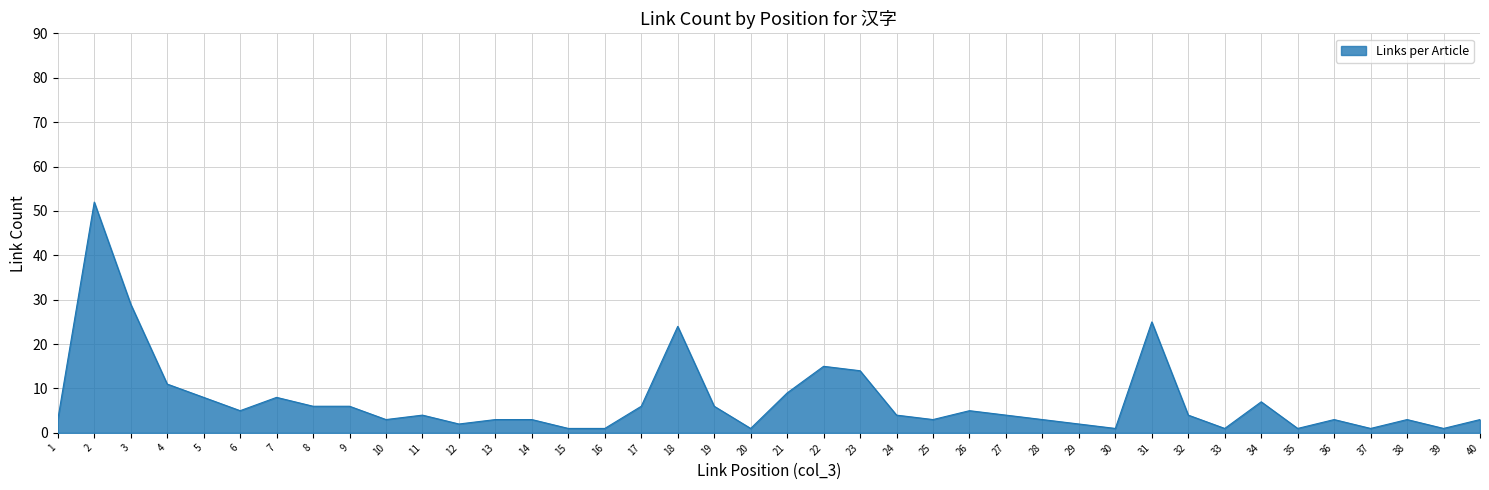

Between 13 and 31, which is larger?

31